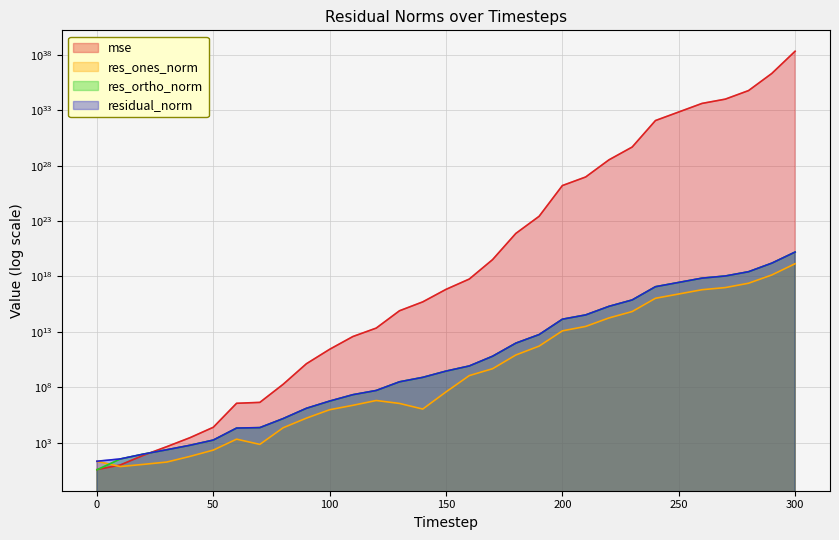

What is the average value of the res_ortho_norm series?

5788475629043142656.0